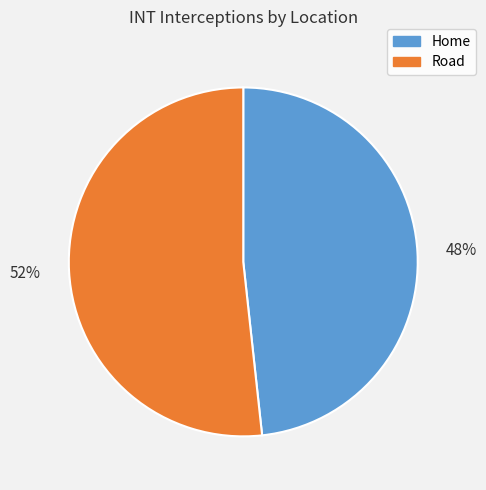

What is the smallest slice in the pie chart?

Home